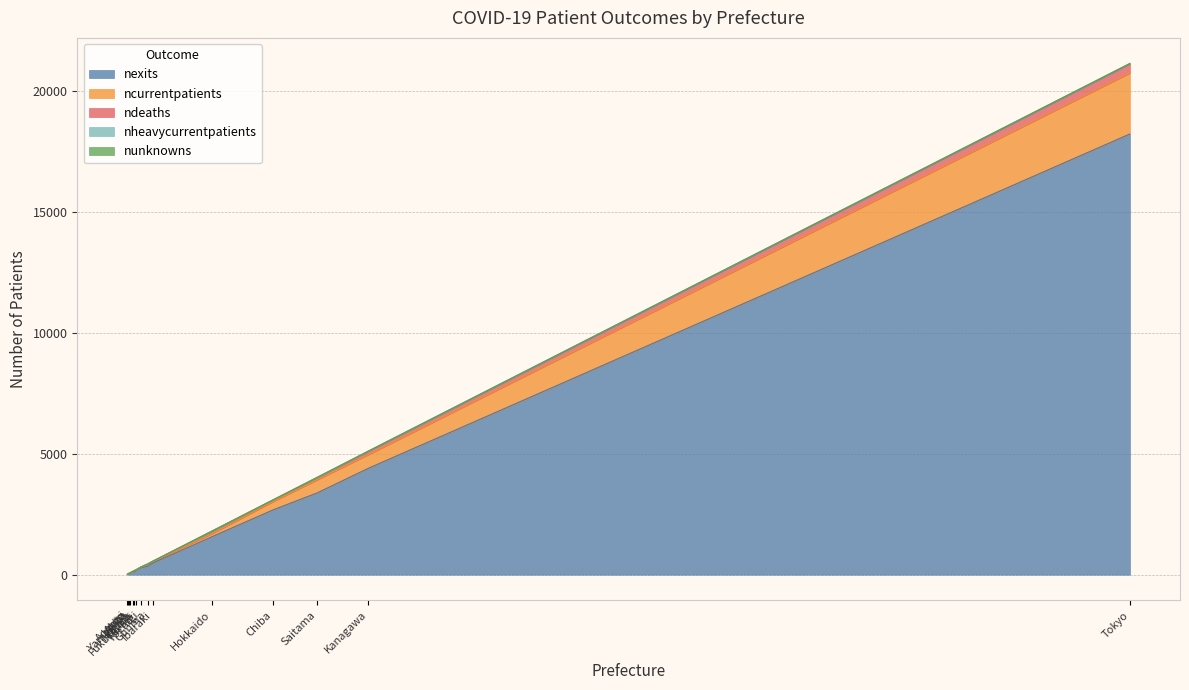

True or false: ndeaths and ncurrentpatients intersect in this chart.

False